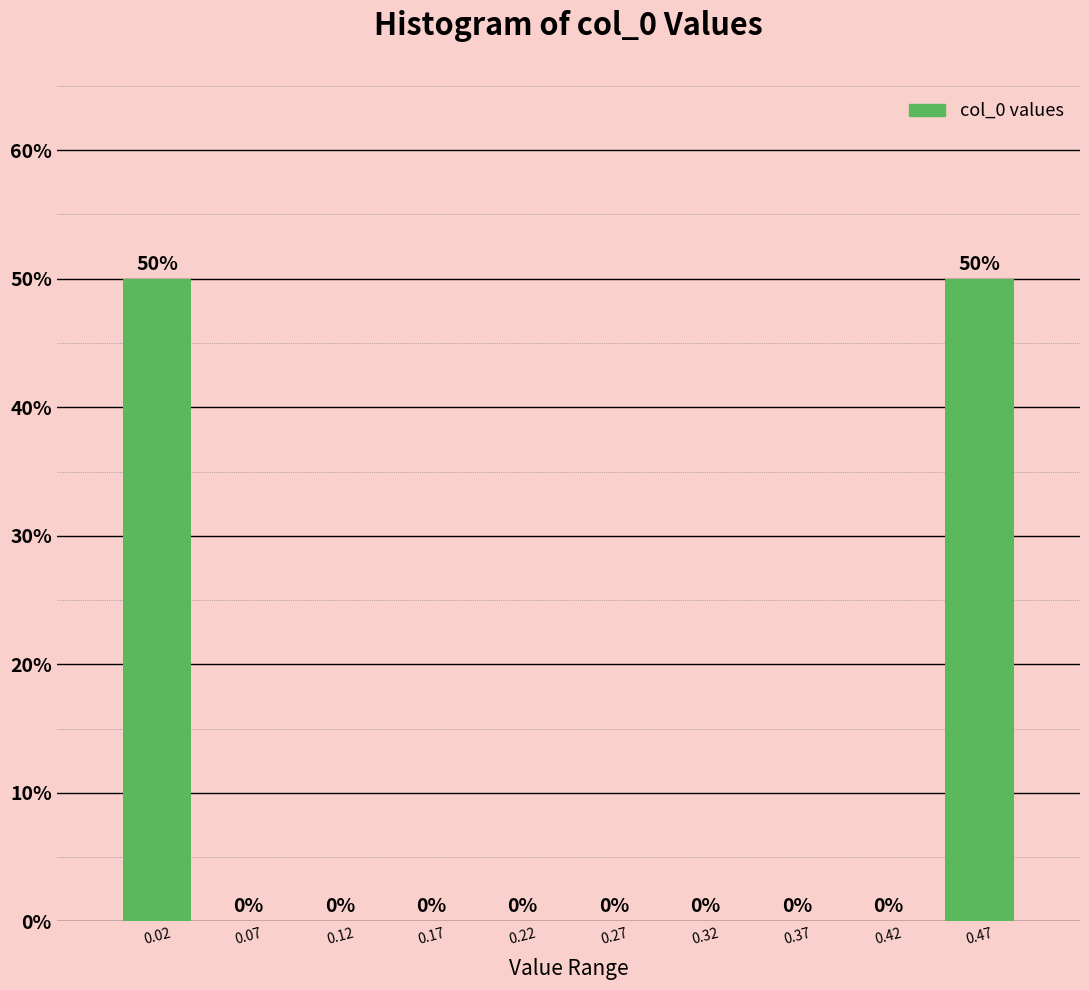

Reading left to right, transcribe this chart: for each bar, give the range it covers on the x-axis and its height. The bar edges are not printed on the chart, so give them approximately, as read against the axis.

0.00 to 0.05: 50
0.05 to 0.10: 0
0.10 to 0.15: 0
0.15 to 0.20: 0
0.20 to 0.25: 0
0.25 to 0.30: 0
0.30 to 0.35: 0
0.35 to 0.40: 0
0.40 to 0.45: 0
0.45 to 0.50: 50